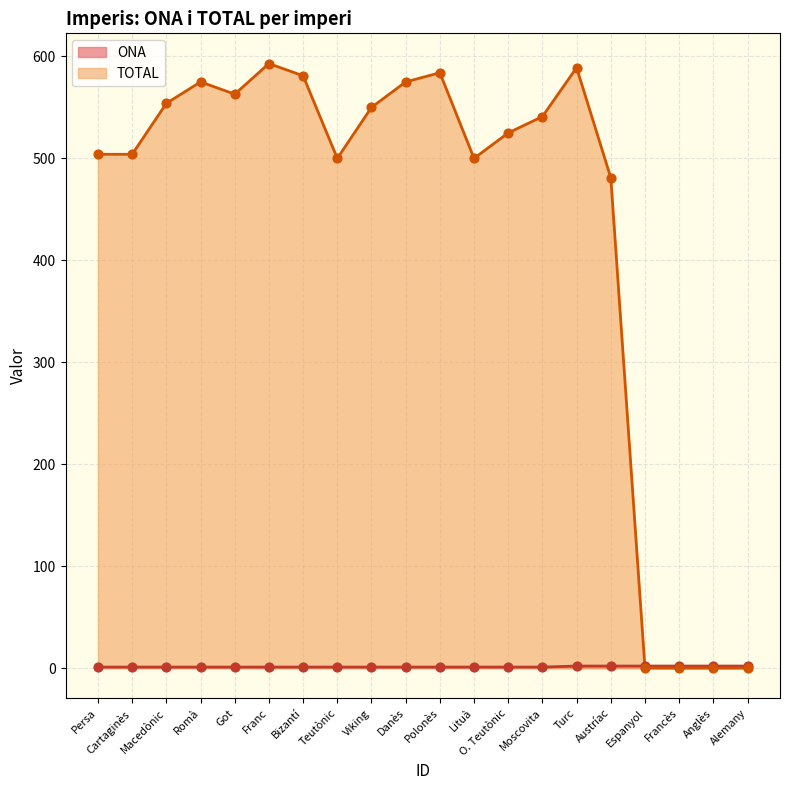

Which series reaches the maximum Y coordinate?

TOTAL